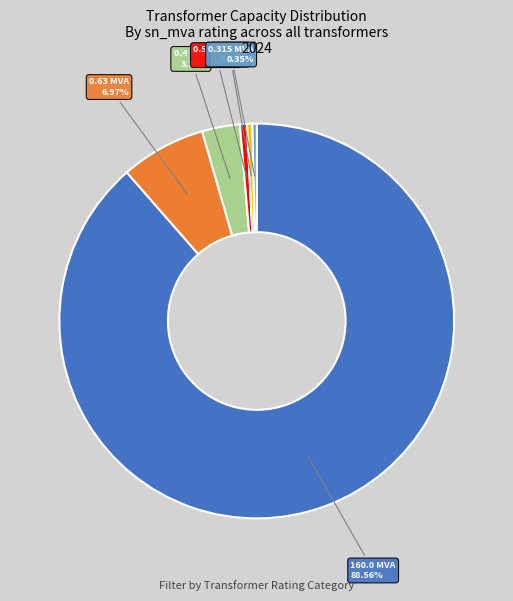

Is the sum of 0.315 MVA and 0.8 MVA greater than half?

No